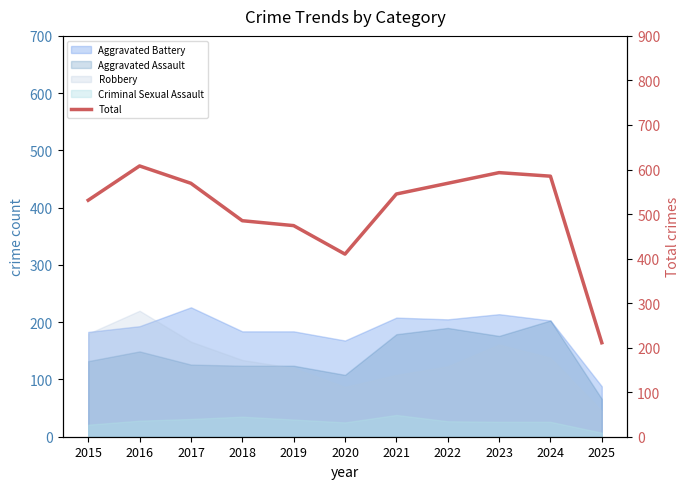

Reading left to right, what are all the values shown in this chart?

2015=531	2016=608	2017=569	2018=485	2019=474	2020=410	2021=545	2022=569	2023=593	2024=585	2025=211